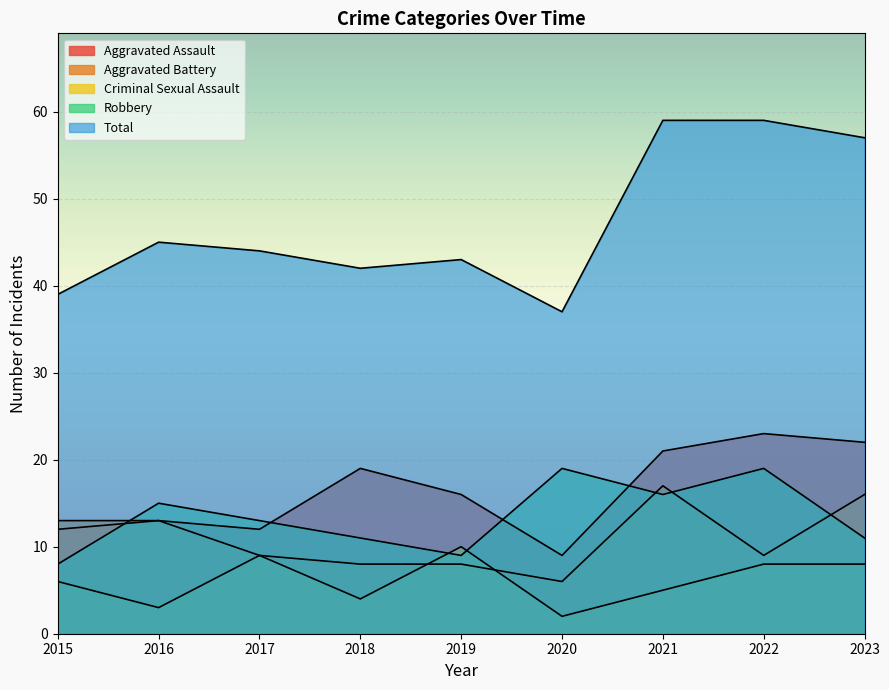

True or false: Aggravated Assault and Criminal Sexual Assault intersect in this chart.

False